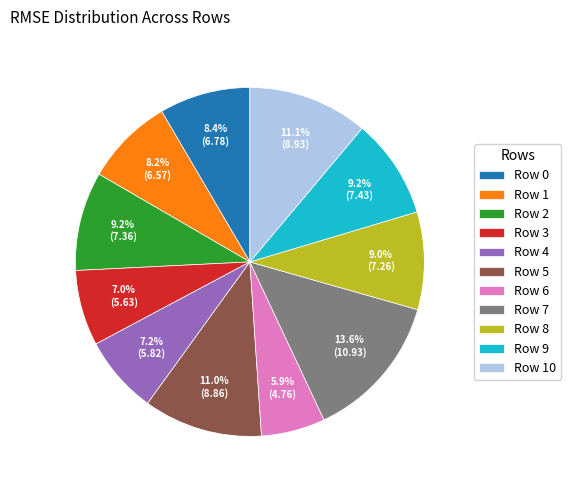

Which has a higher value, Row 9 or Row 6?

Row 9